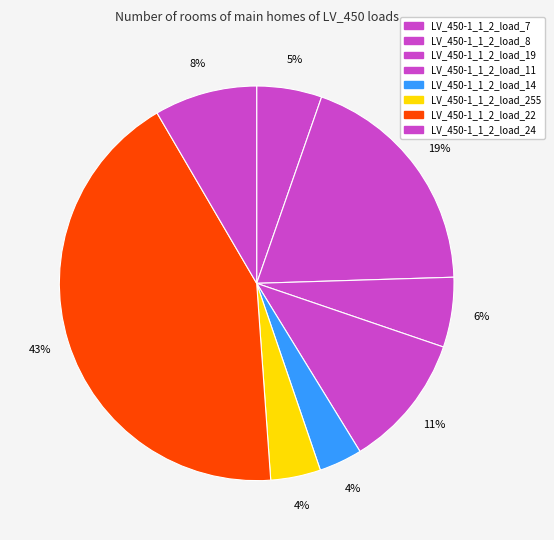

Rank the categories by value from lowest to highest.

LV_450-1_1_2_load_14, LV_450-1_1_2_load_255, LV_450-1_1_2_load_7, LV_450-1_1_2_load_19, LV_450-1_1_2_load_24, LV_450-1_1_2_load_11, LV_450-1_1_2_load_8, LV_450-1_1_2_load_22